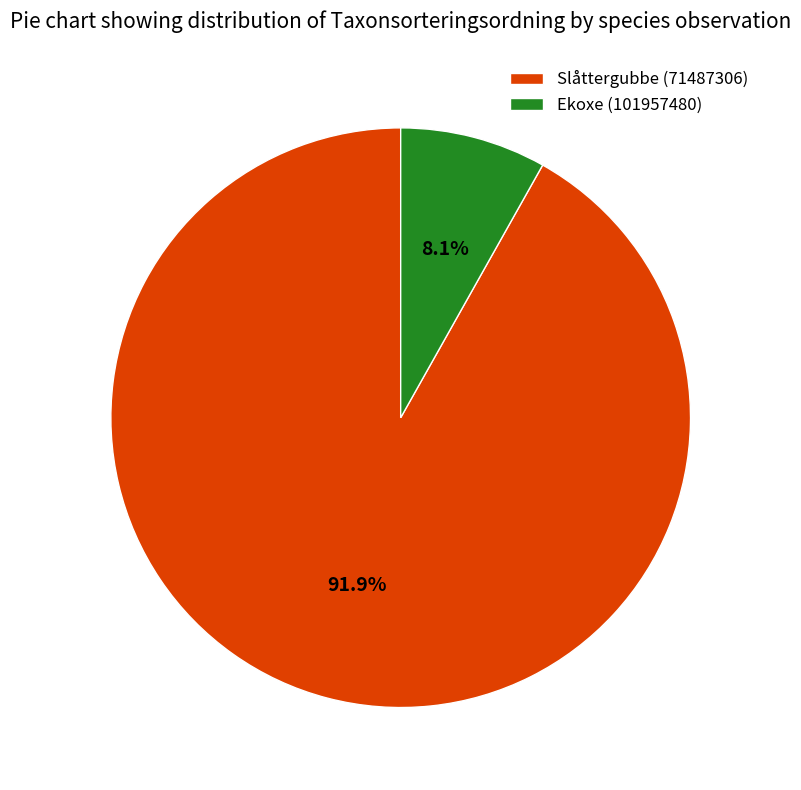

To the nearest percent, what is the combined percentage of Slåttergubbe (71487306) and Ekoxe (101957480)?

100%